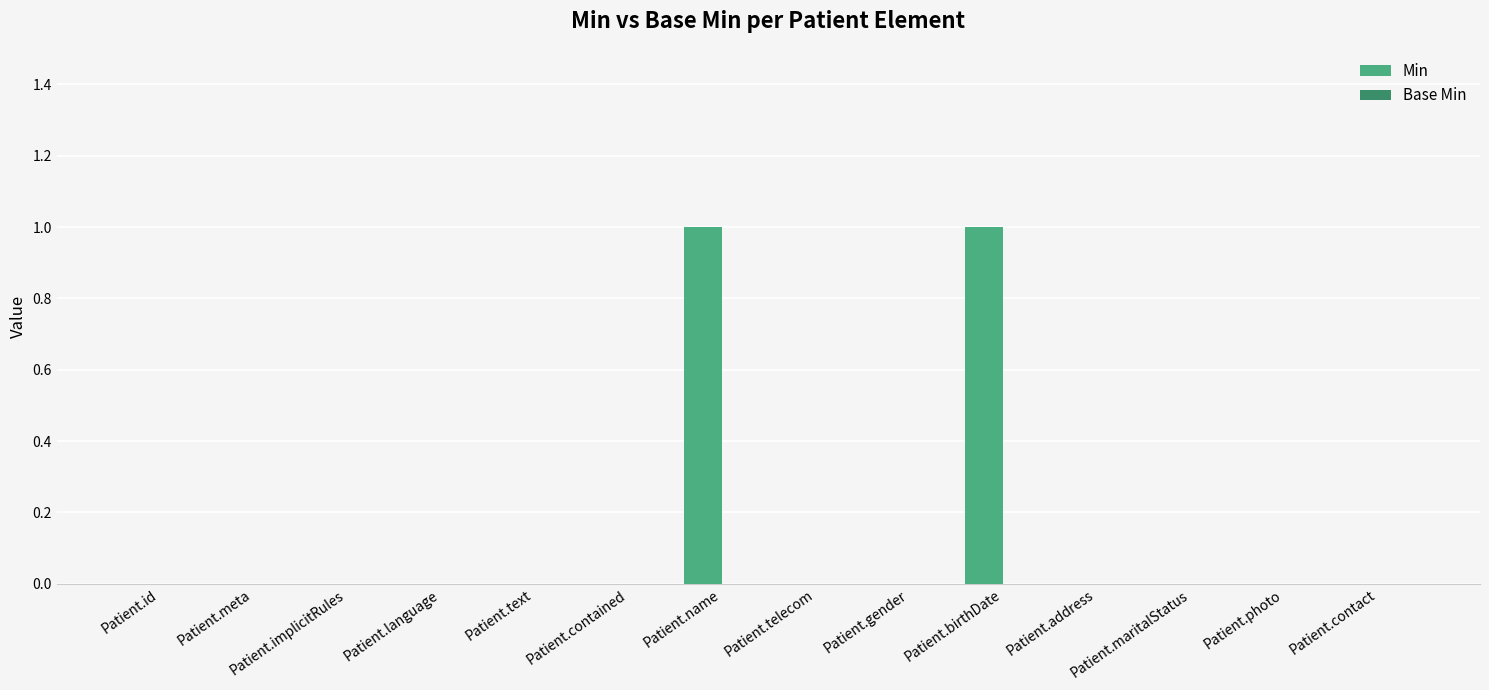

The value at Patient.meta is 0. True or false?

True